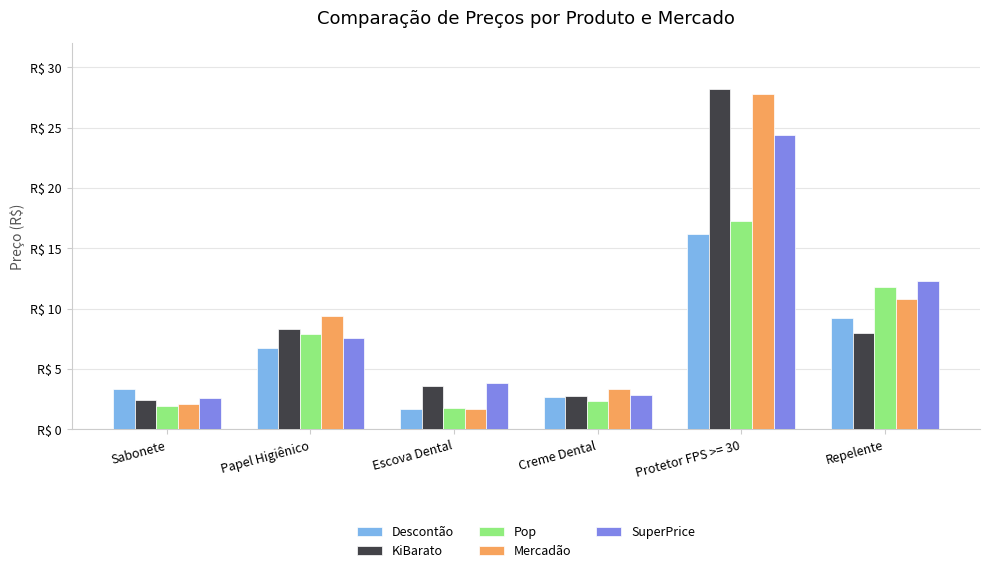

Reading right to left, transcribe all the data shown in this chart.

Descontão: 9.2	16.2	2.7	1.7	6.8	3.4
KiBarato: 8.0	28.2	2.8	3.6	8.4	2.5
Pop: 11.8	17.3	2.4	1.8	7.9	2.0
Mercadão: 10.8	27.8	3.4	1.7	9.4	2.1
SuperPrice: 12.3	24.4	2.9	3.9	7.6	2.6